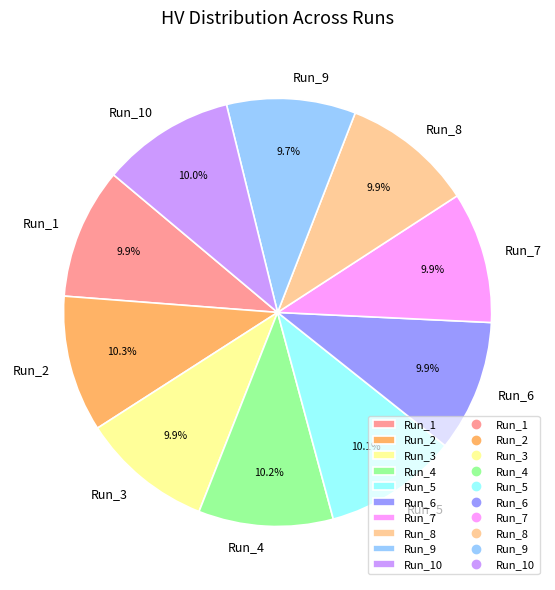

Is it true that Run_8 is 1% of the pie?

False